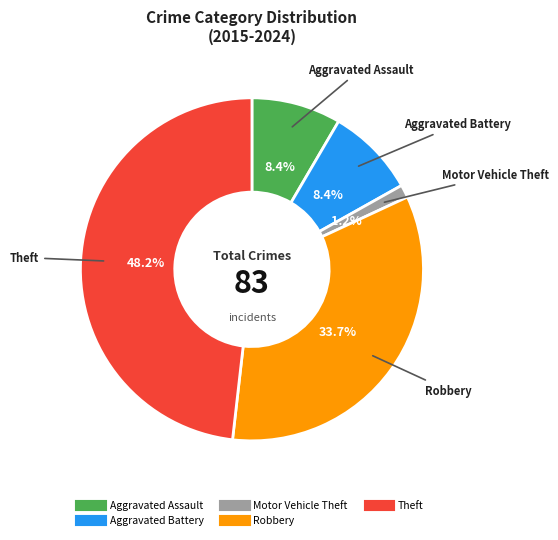

What percentage do Theft and Motor Vehicle Theft together represent?

49.4%